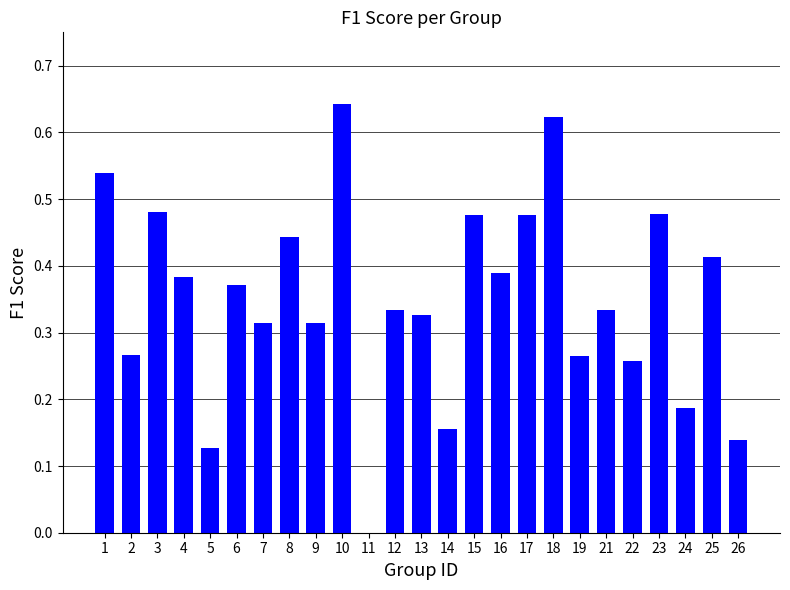

What is the sum of all values?

8.7